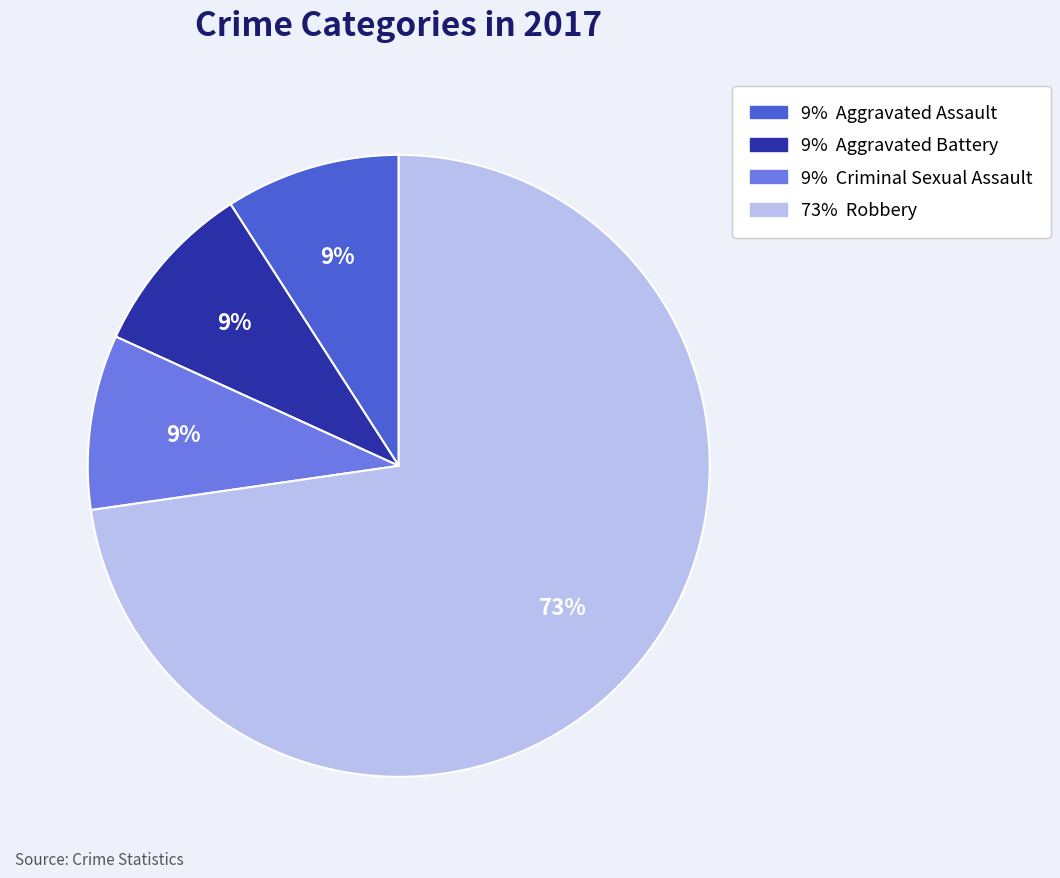

Is there a majority slice in this chart?

Yes